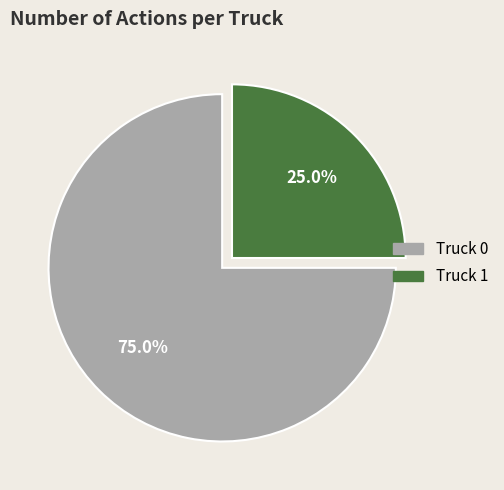

True or false: Truck 1 accounts for 13% of the total.

False